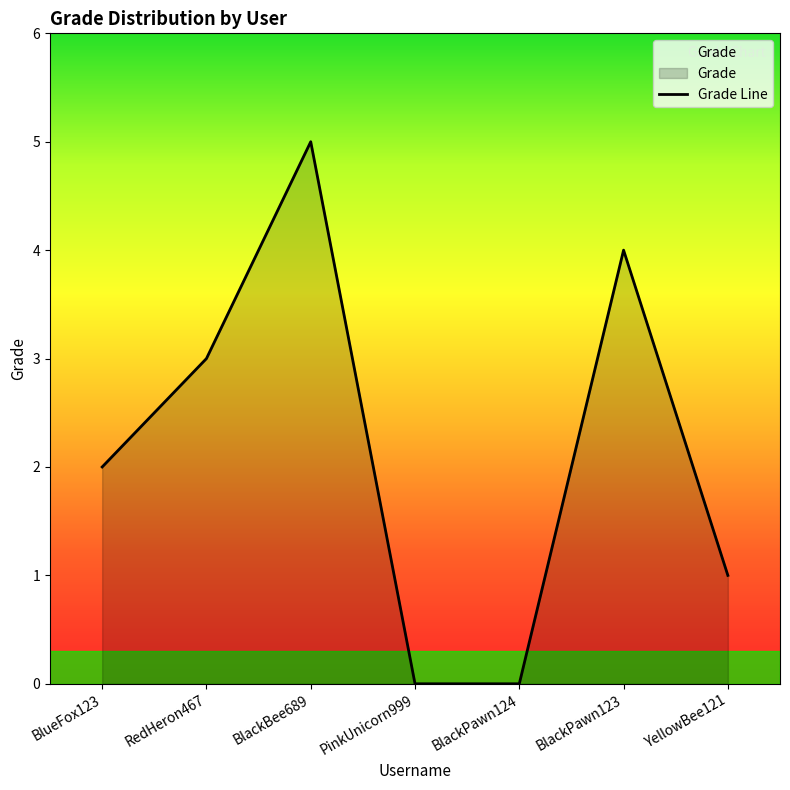

Which has a higher value, BlackPawn124 or BlackBee689?

BlackBee689